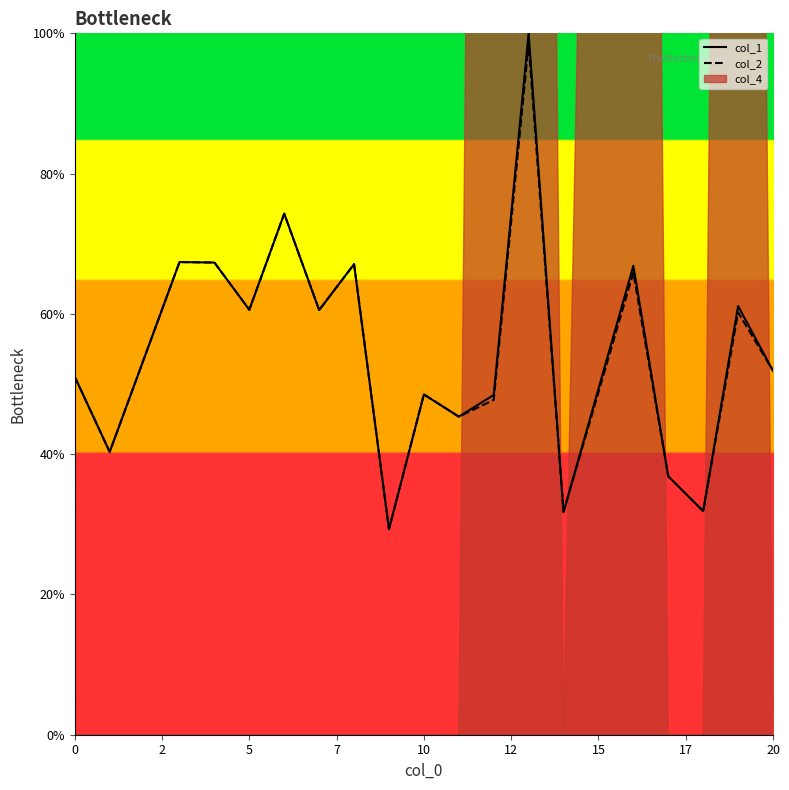

The value of col_2 at 0 is 51.0. True or false?

True